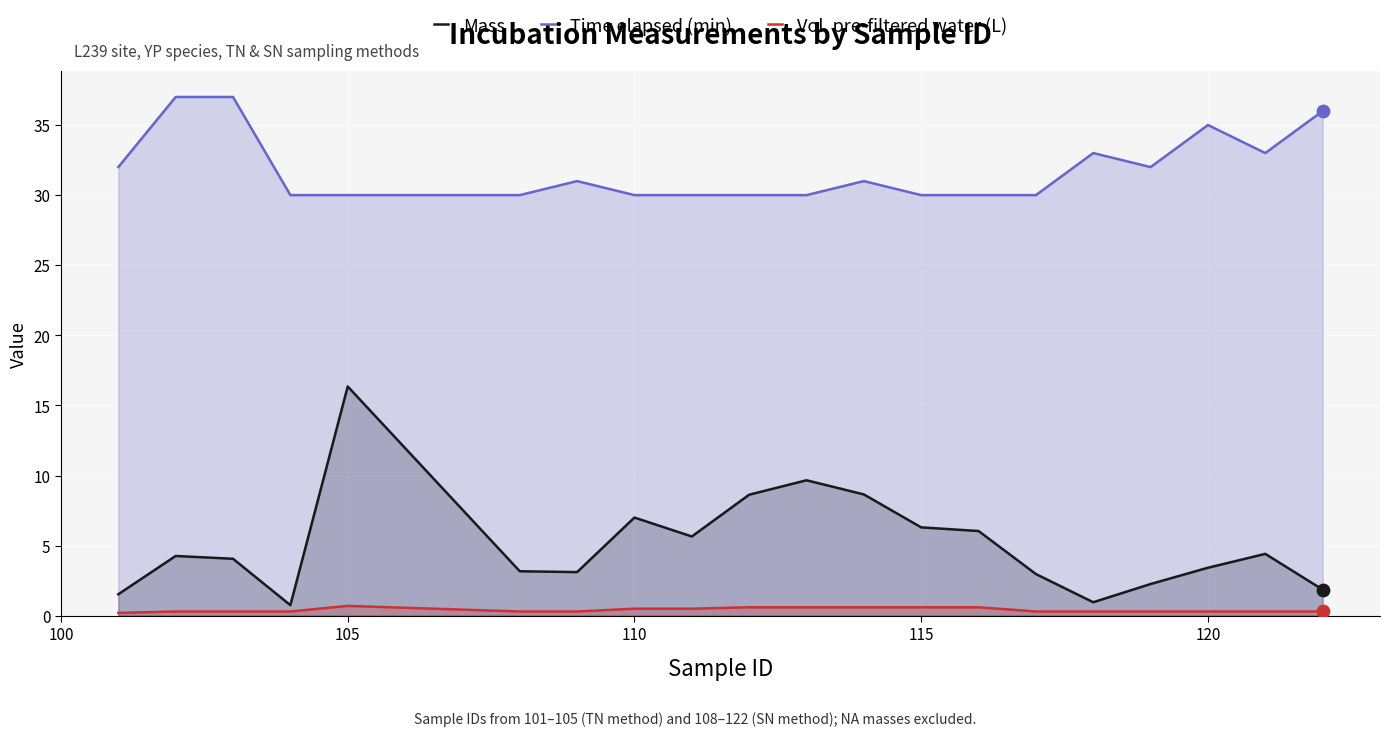

Which series has the widest spread of Y values?

Mass